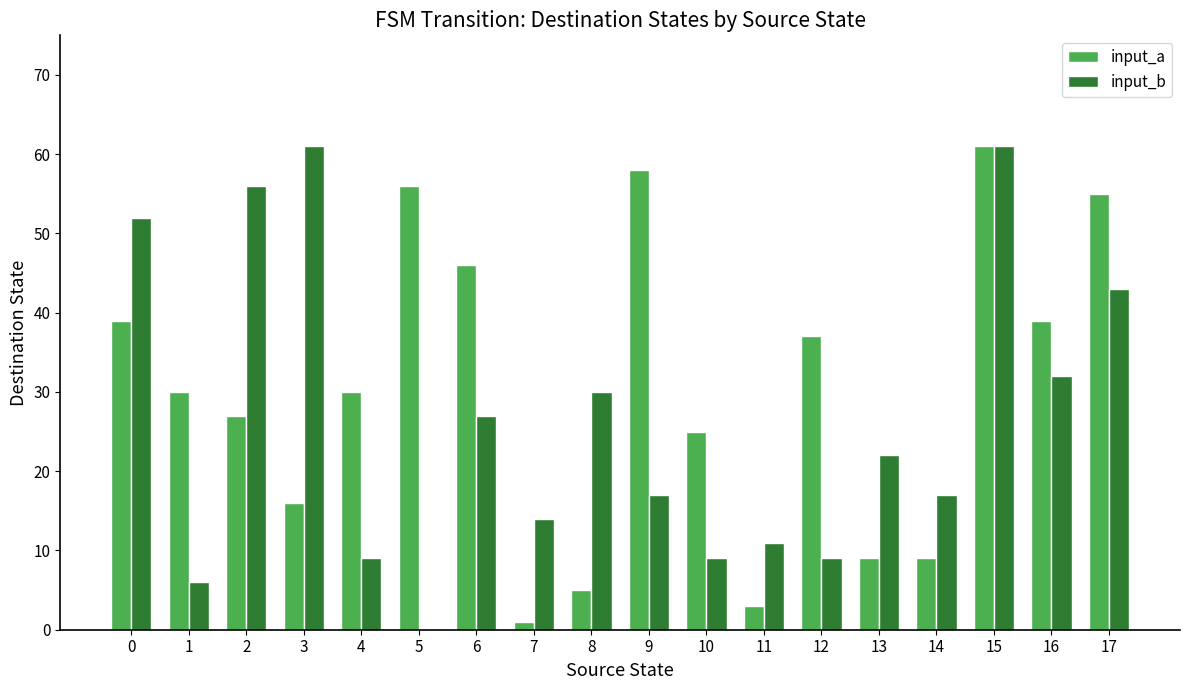

How many distinct data groups are displayed?

2